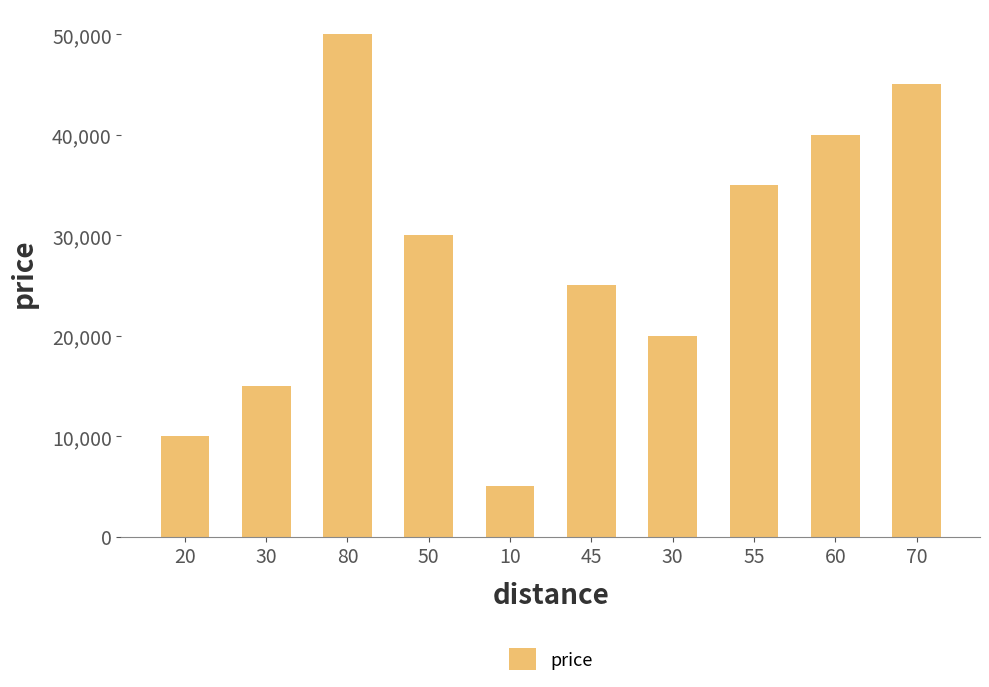

What is the difference between the values at 10 and 60?

35000